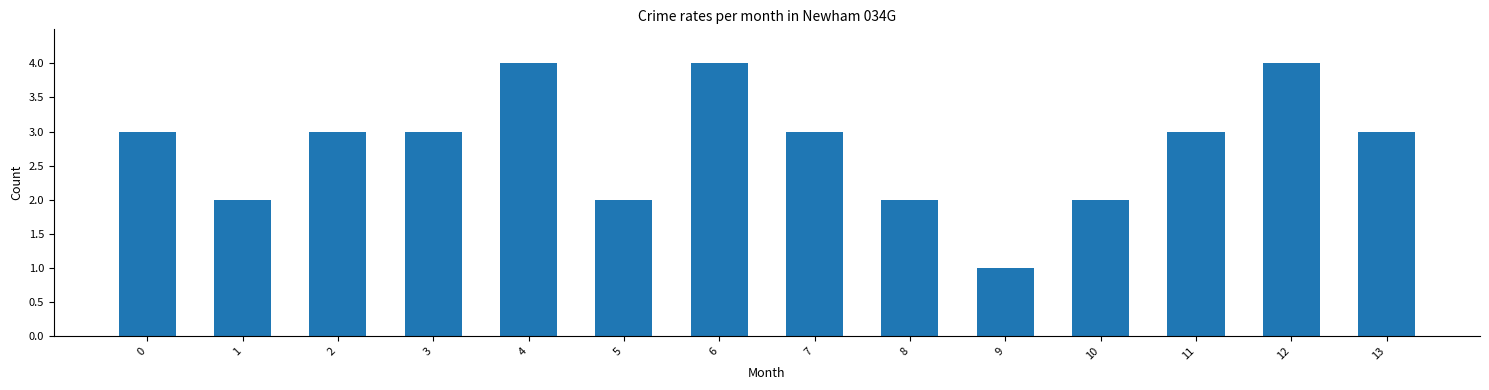

What is the minimum value shown in the chart?

1